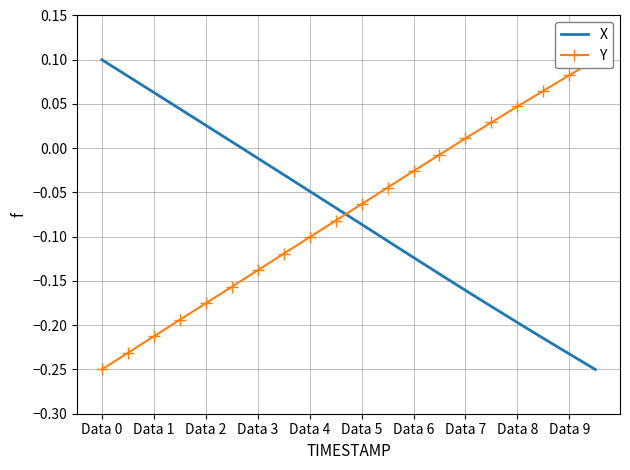

What is the difference between the second highest and minimum values in the X series?

0.3